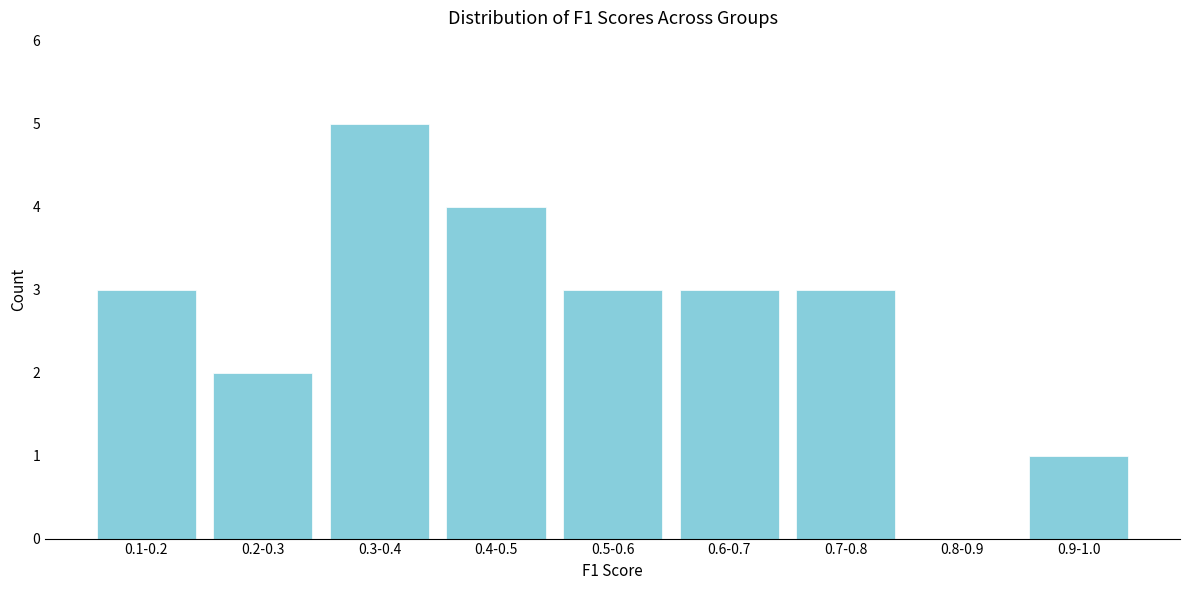

Reading right to left, list all the values displayed in this chart.

0.9-1.0=1	0.8-0.9=0	0.7-0.8=3	0.6-0.7=3	0.5-0.6=3	0.4-0.5=4	0.3-0.4=5	0.2-0.3=2	0.1-0.2=3